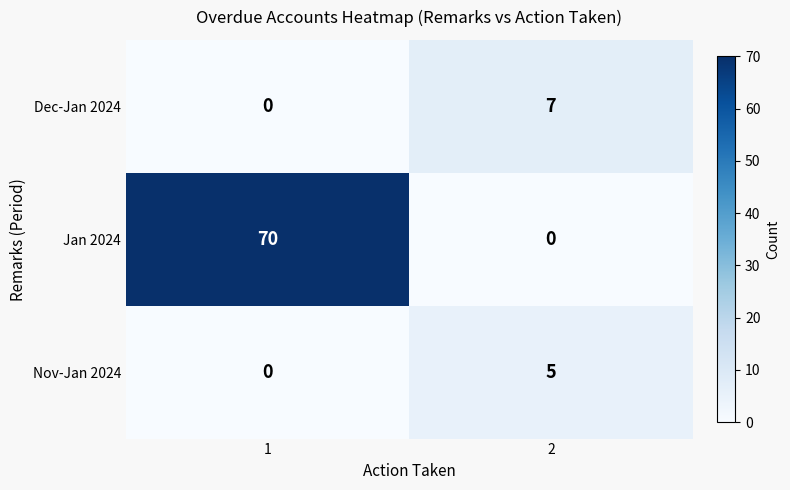

Is it true that Jan 2024 equals 37 at 2?

False